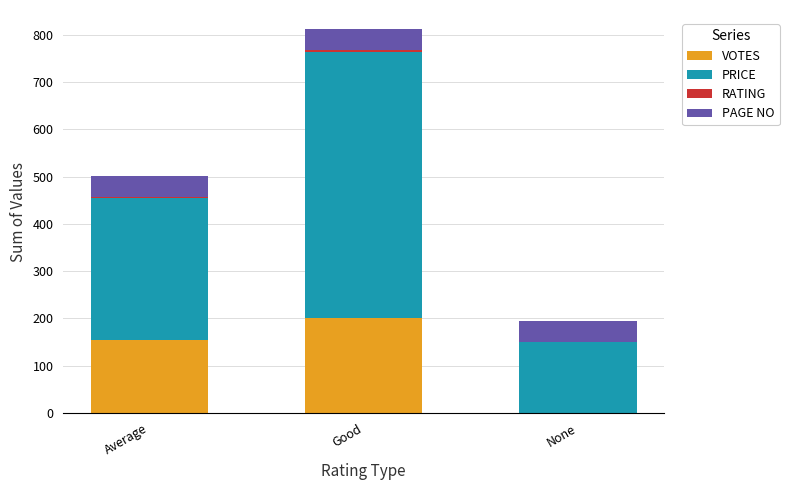

How many distinct data groups are displayed?

4